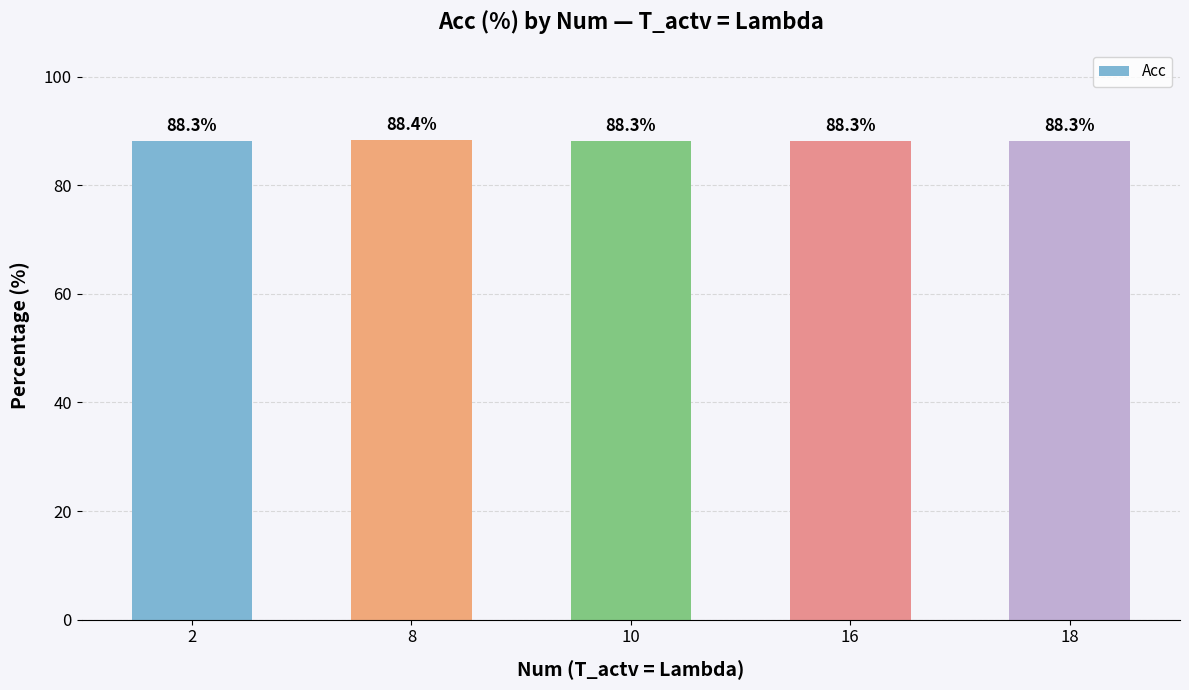

Are the bars grouped side by side (vs. stacked)?

No